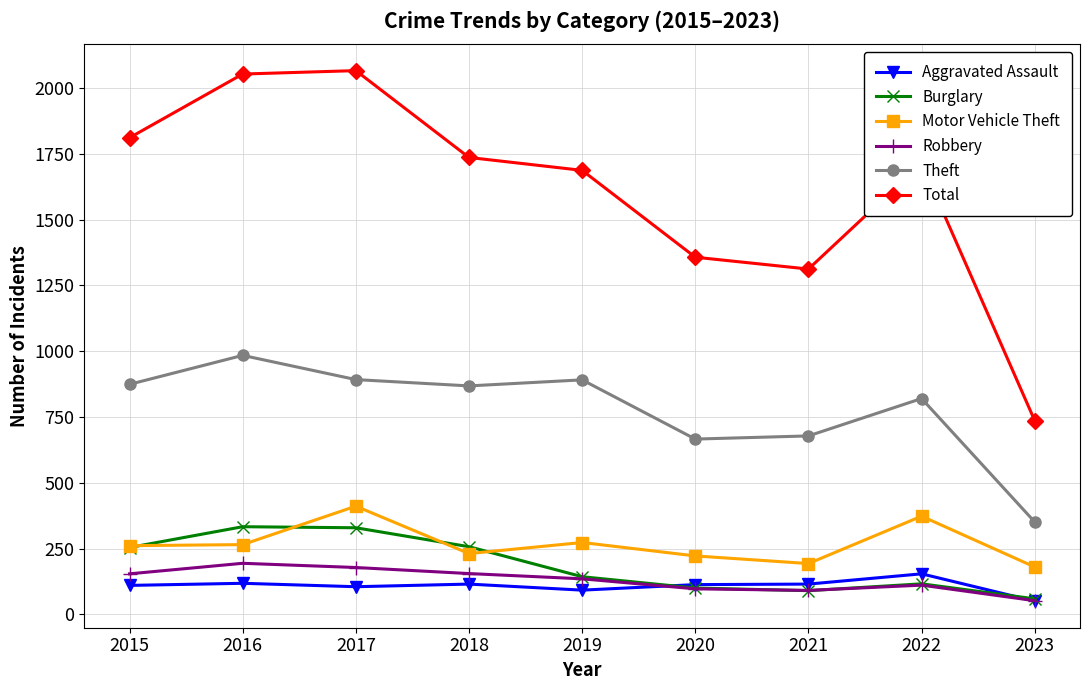

True or false: Aggravated Assault and Total cross at least once.

False